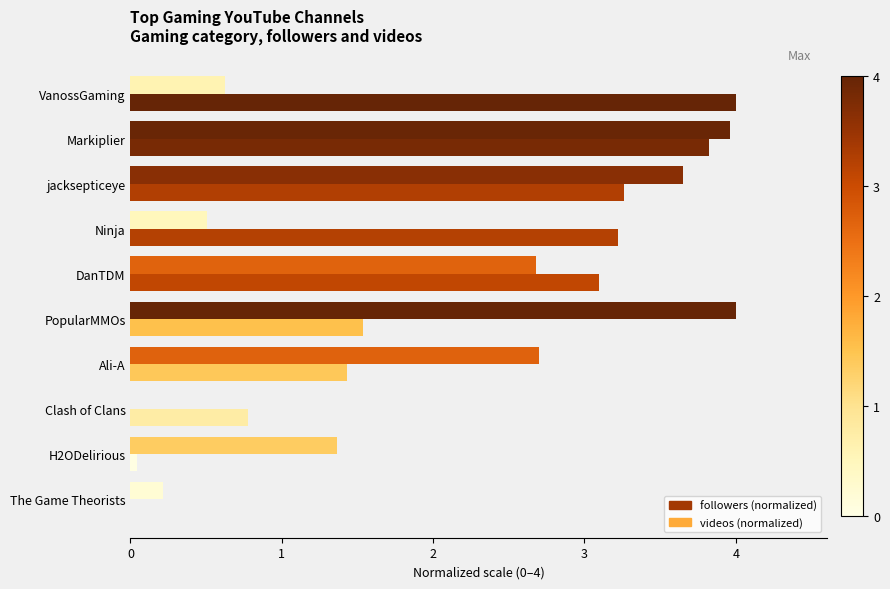

How many positive values does the followers (normalized) series have?

9